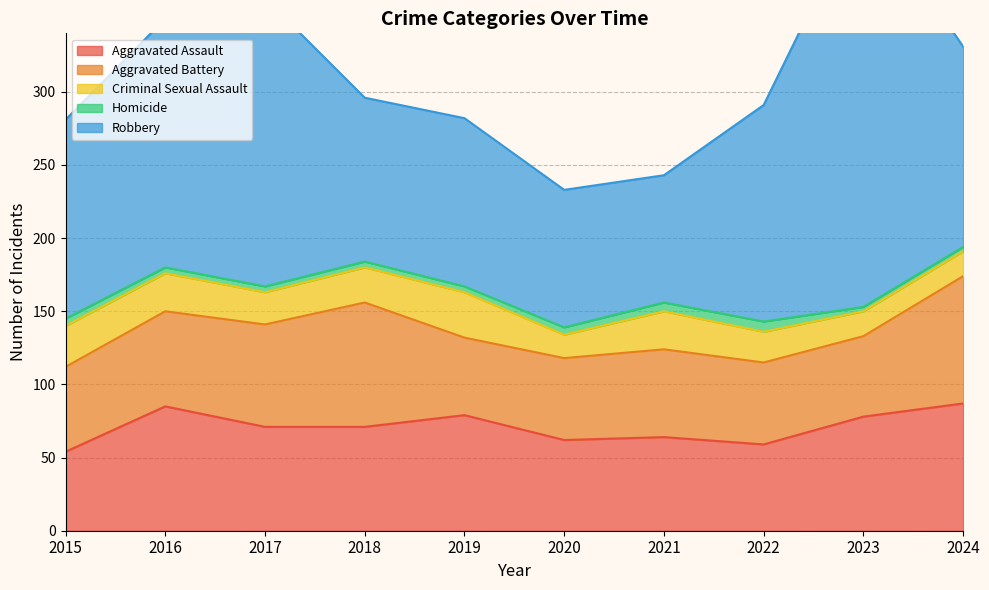

At which label does Robbery first exceed 137?

2016